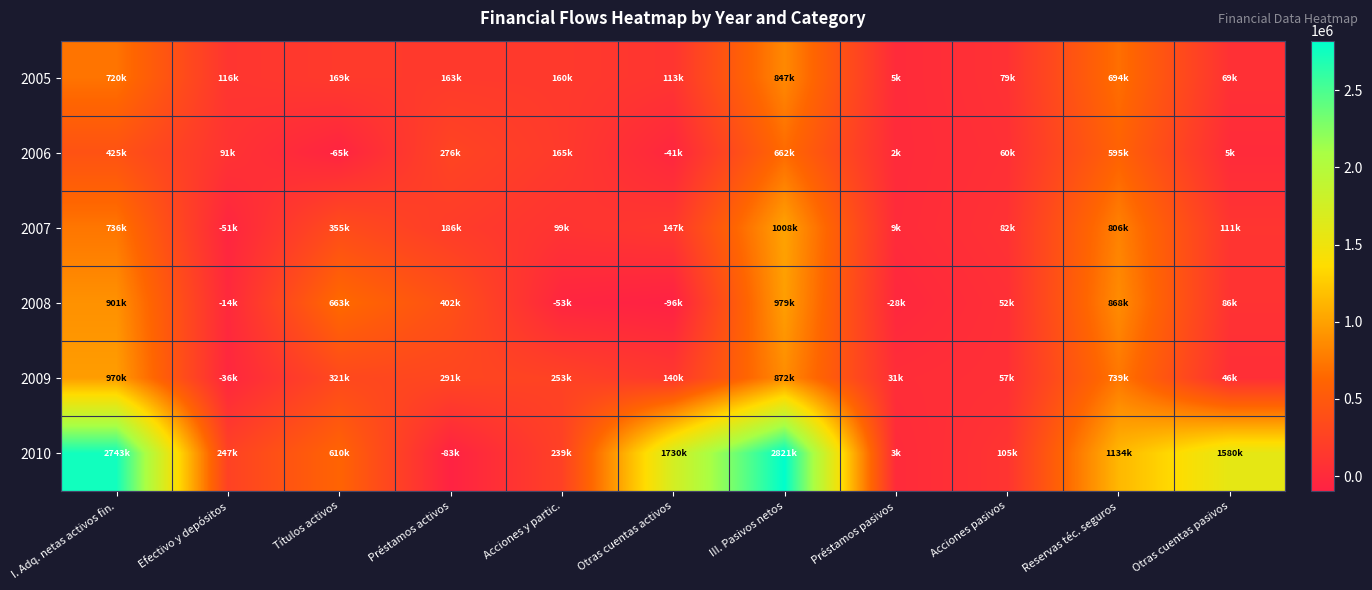

At Préstamos pasivos, list the series in order from largest to smallest.

2009, 2007, 2005, 2010, 2006, 2008